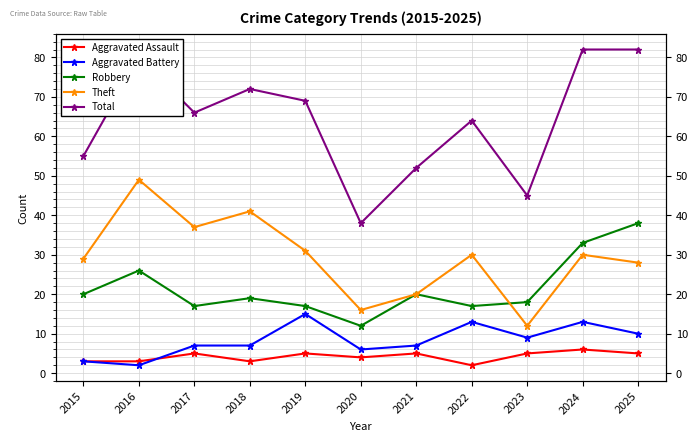

Where is the first local minimum for Robbery?

2017